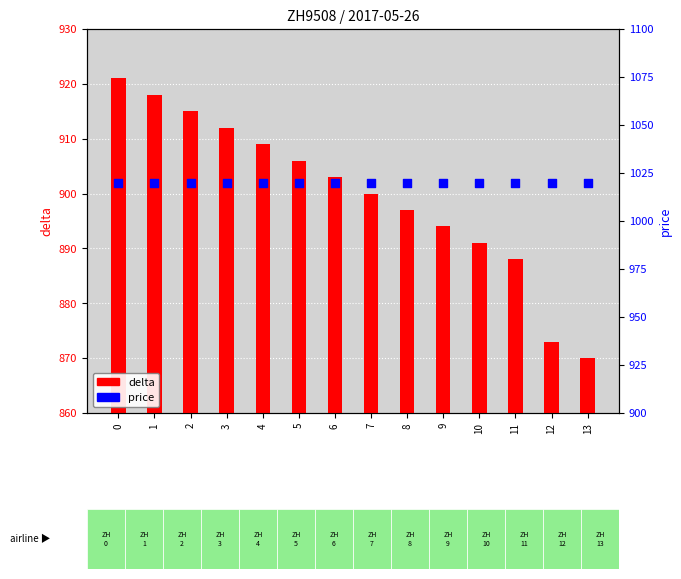

Which series has the largest total across all categories?

price